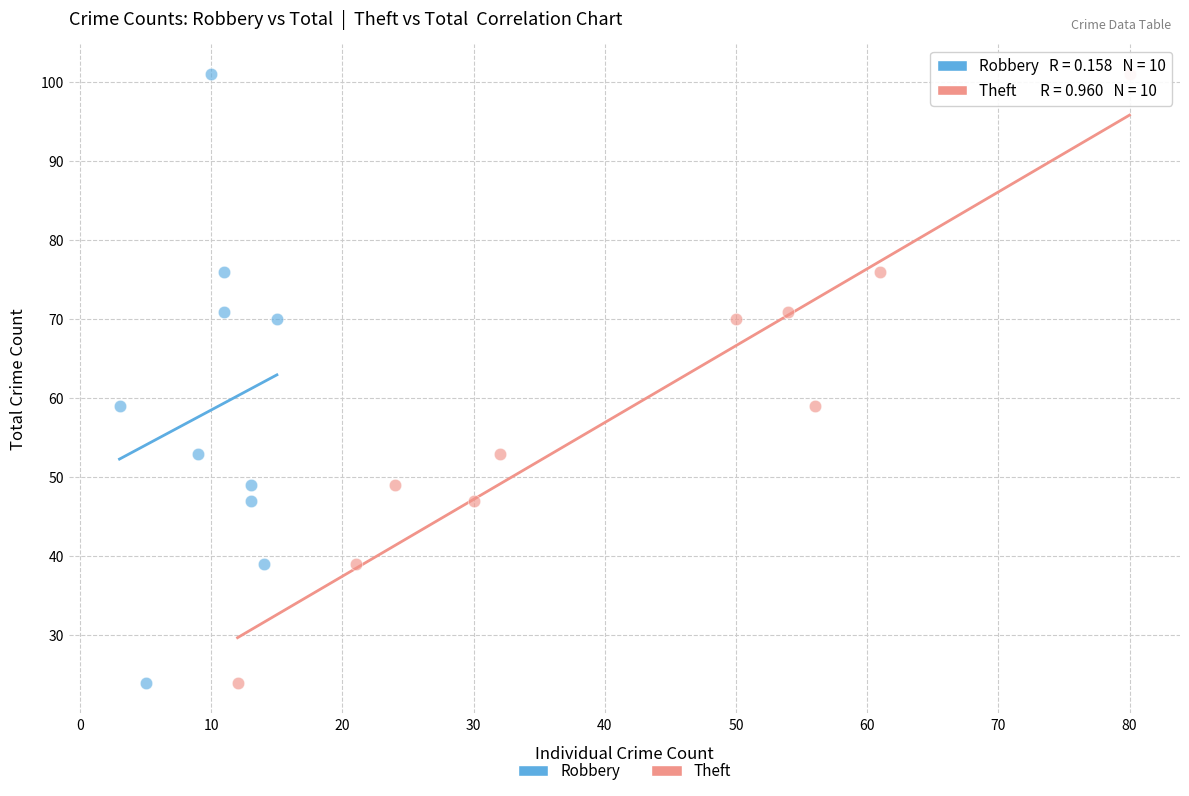

What are all the series names shown in the legend?

Robbery, Theft